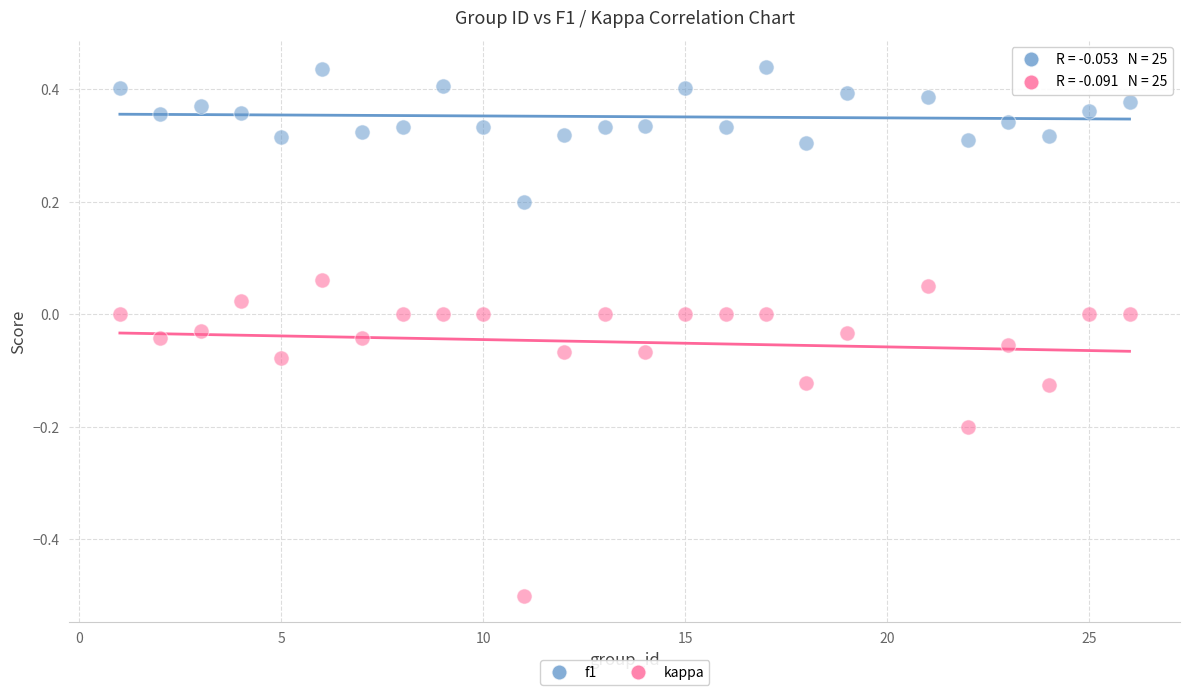

Which series contains the lowest Y value?

kappa